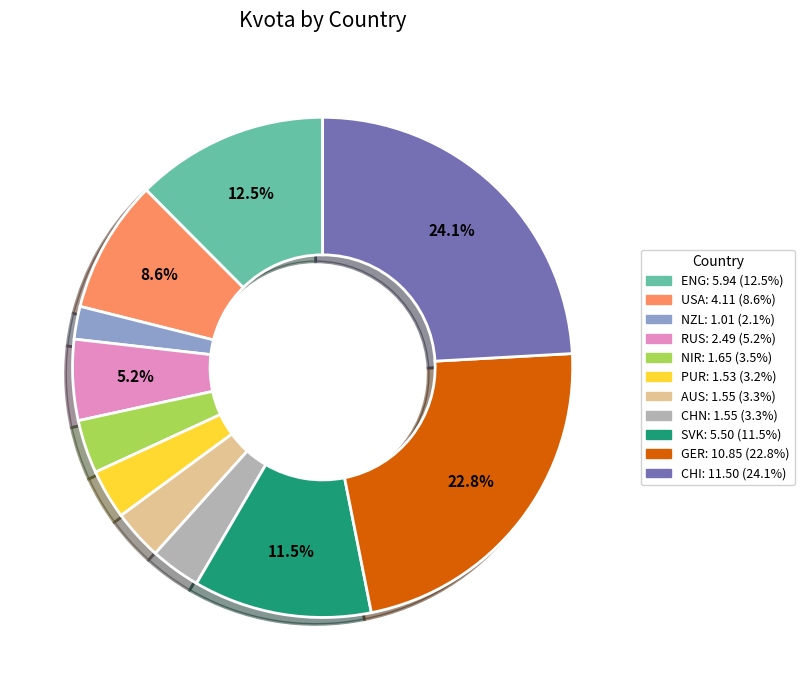

How much of the chart is everything except ENG?

87.5%